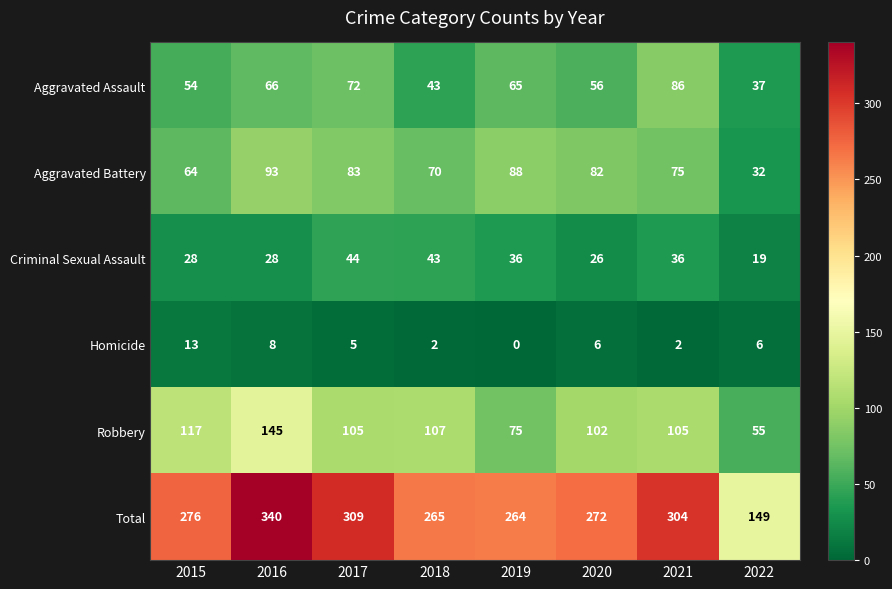

What is the average value of the Aggravated Battery series?

73